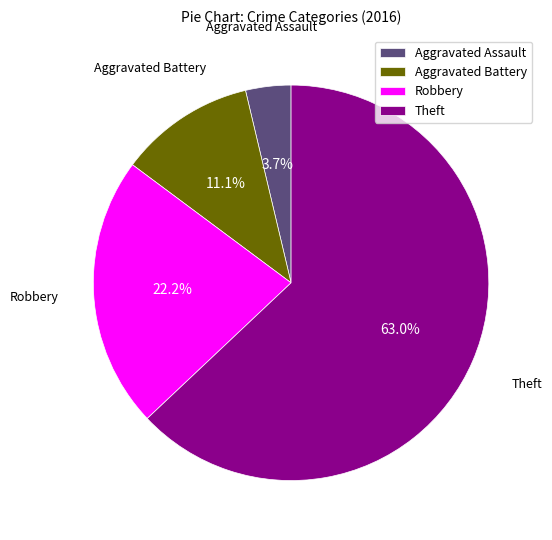

Combined, what portion of the pie is Aggravated Battery and Aggravated Assault?

14.8%